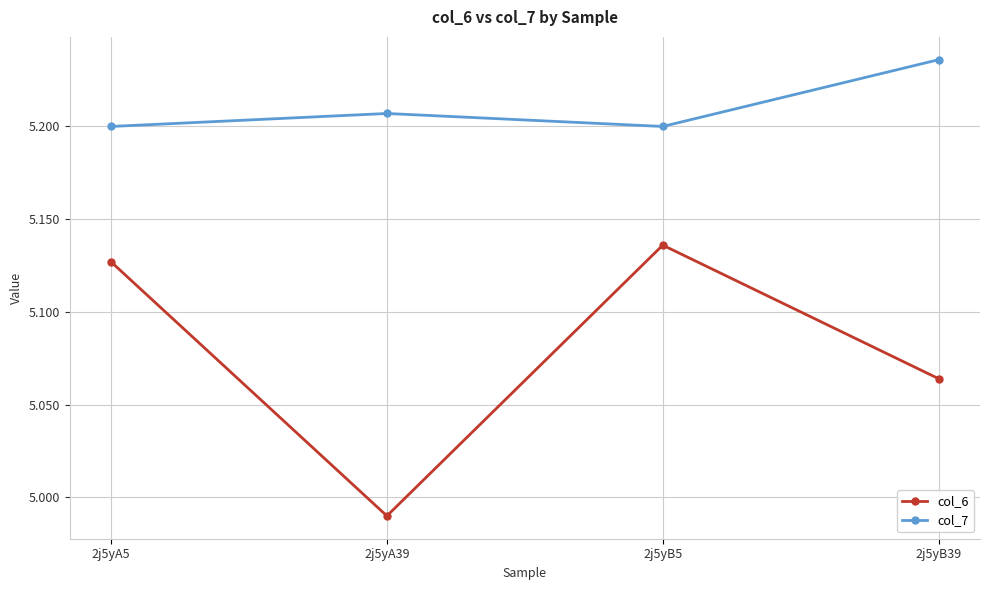

What is the difference between the col_6 values at 2j5yB5 and 2j5yA39?

0.1